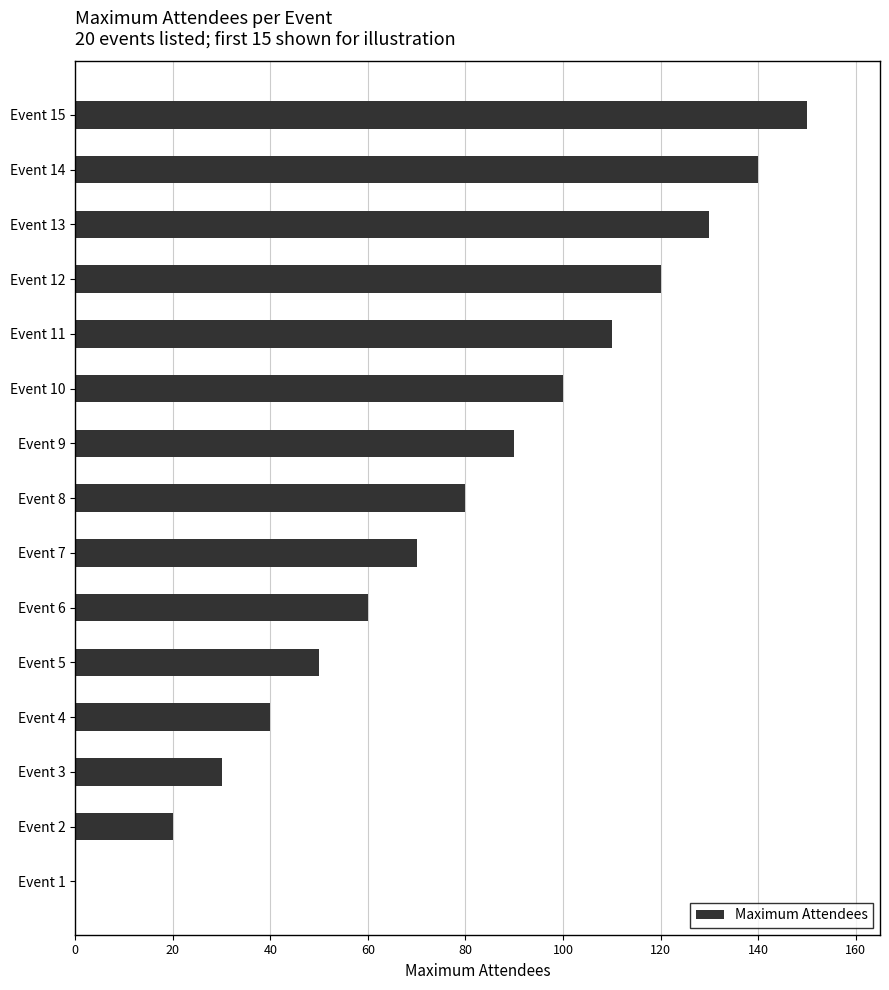

Reading bottom to top, extract all data points from this chart.

Event 1=0	Event 2=20	Event 3=30	Event 4=40	Event 5=50	Event 6=60	Event 7=70	Event 8=80	Event 9=90	Event 10=100	Event 11=110	Event 12=120	Event 13=130	Event 14=140	Event 15=150